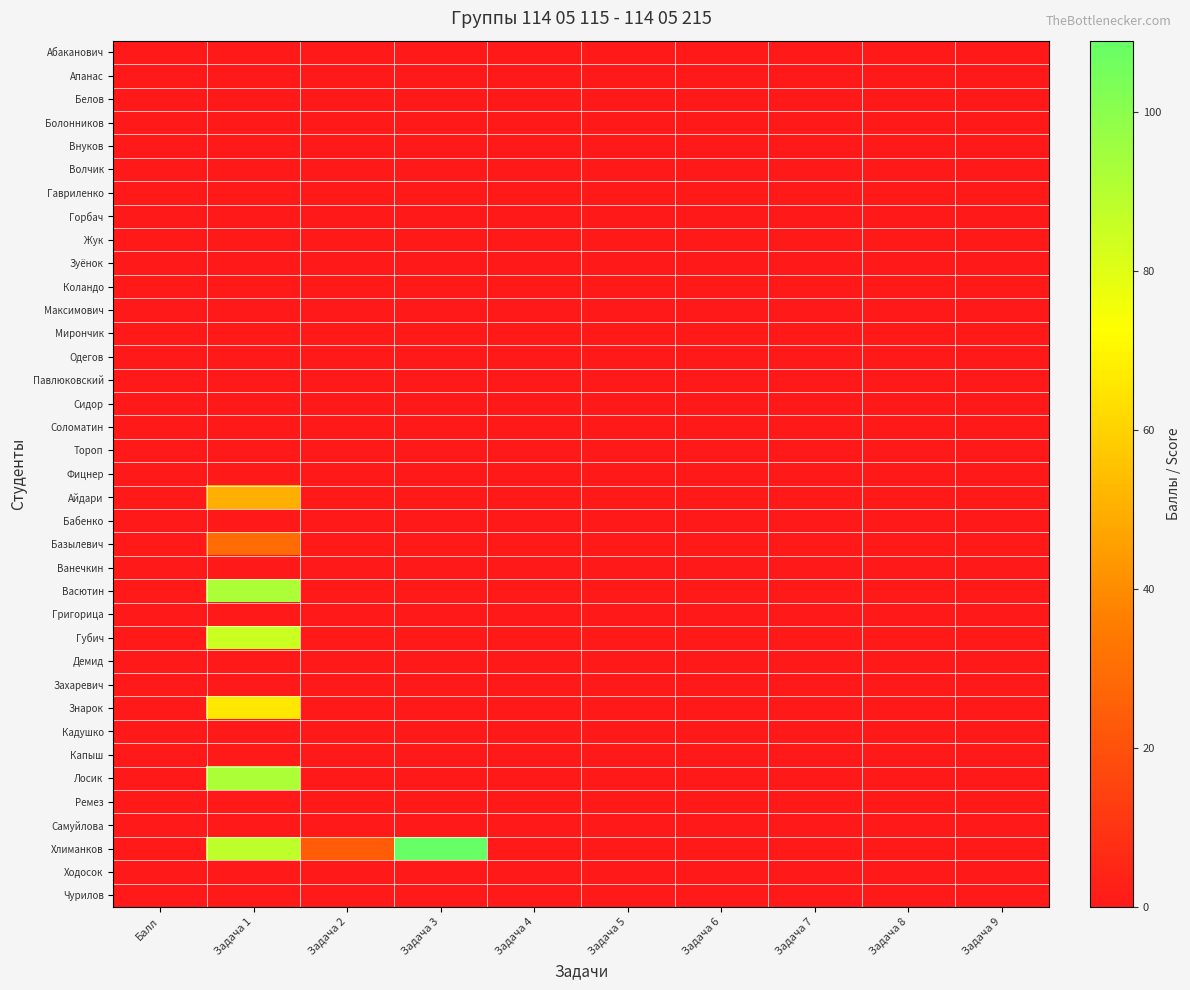

At how many categories does at least one series exceed 77?

2